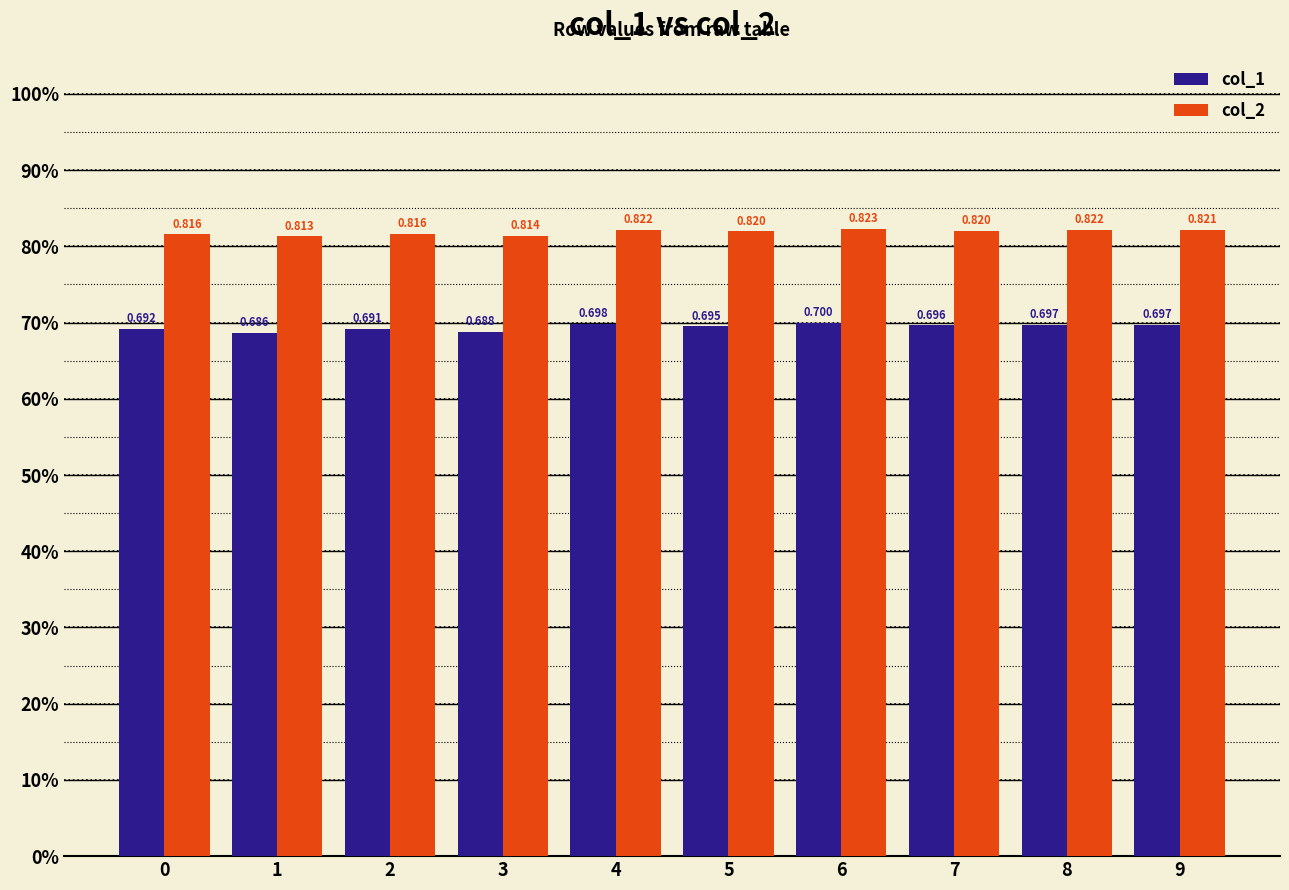

Are the bars horizontal?

No